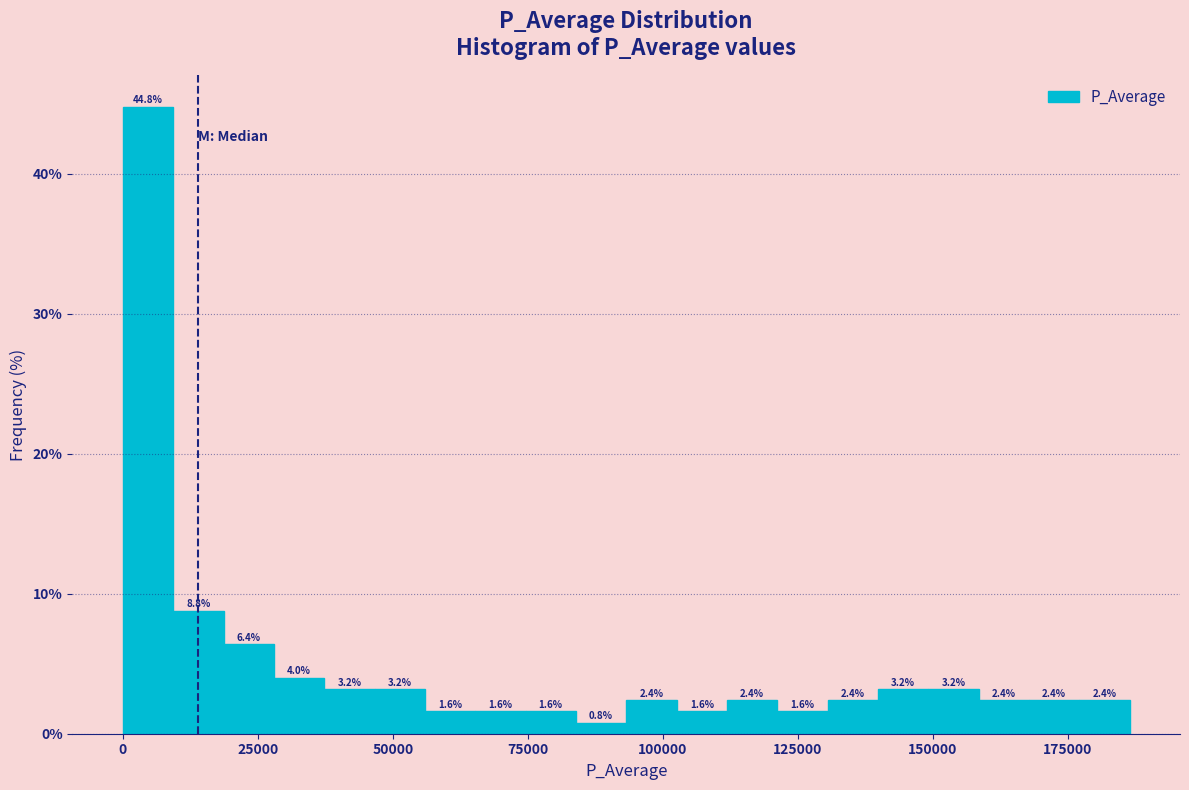

Around what value on the x-axis is the tallest bar? Give the approximate position of its centre, as read against the axis.

5000